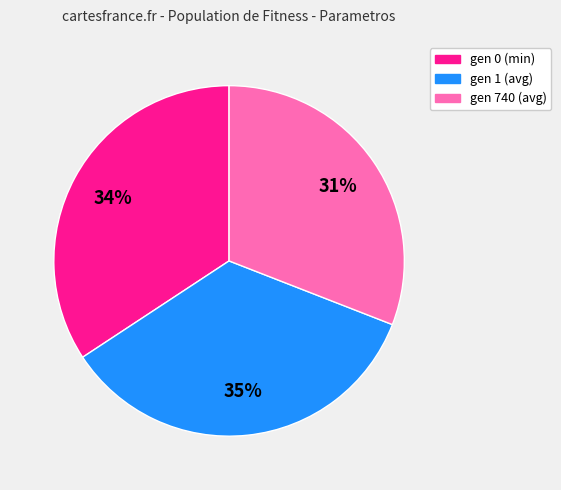

What is the smallest slice in the pie chart?

gen 740 (avg)